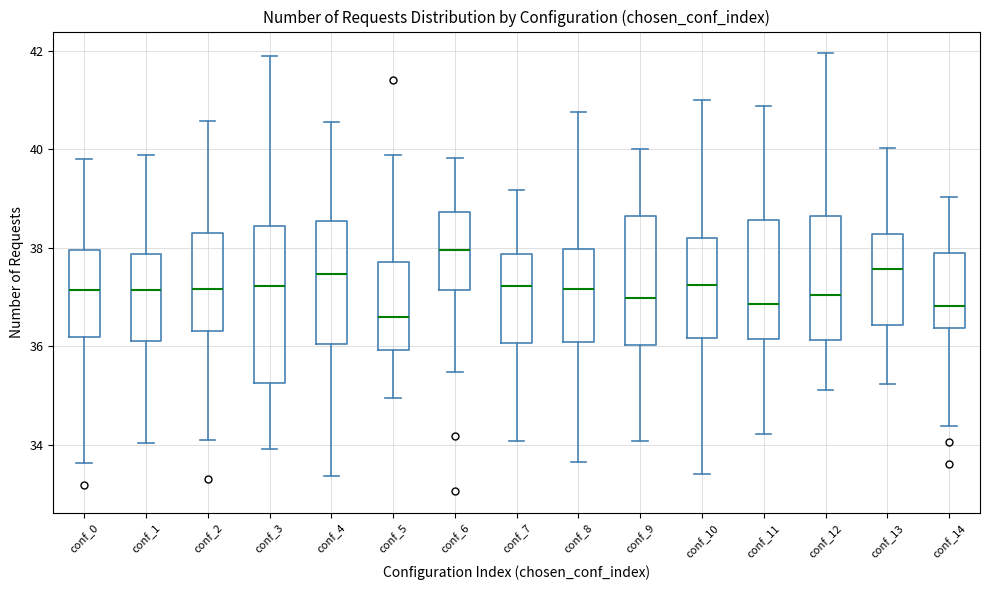

Which box is the tallest, from its lower edge to its upper edge?

conf_3